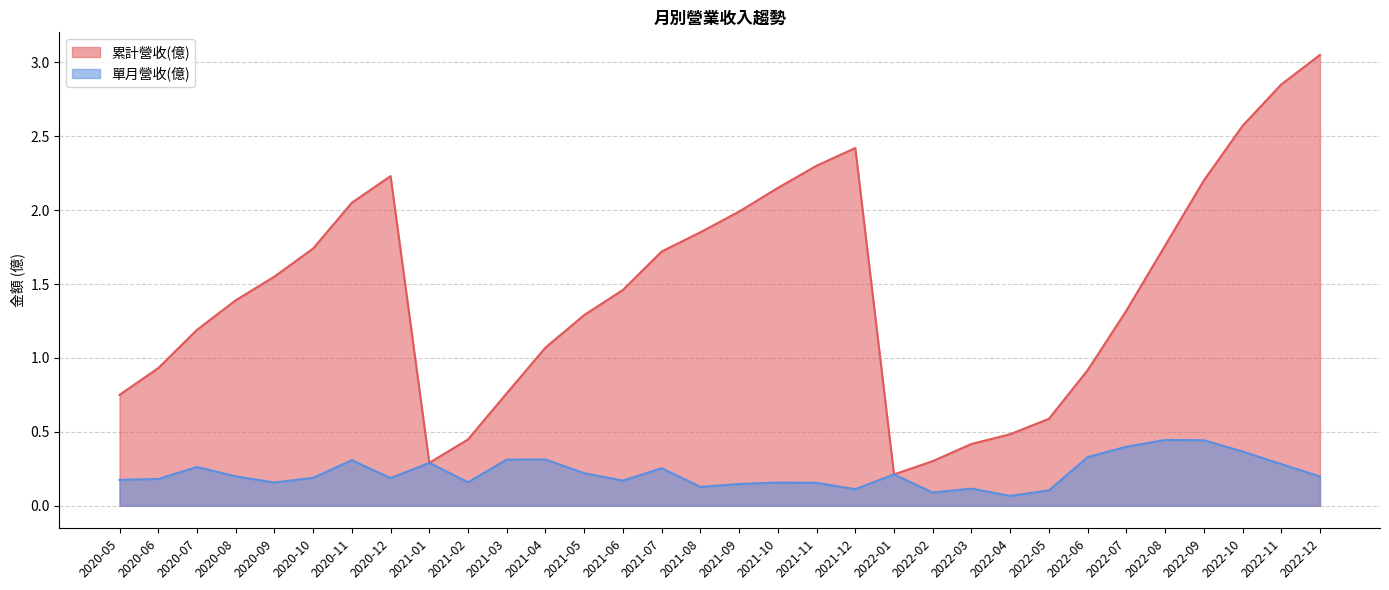

What is the value of the 單月營收(億) point at the 10th from the left?

0.1